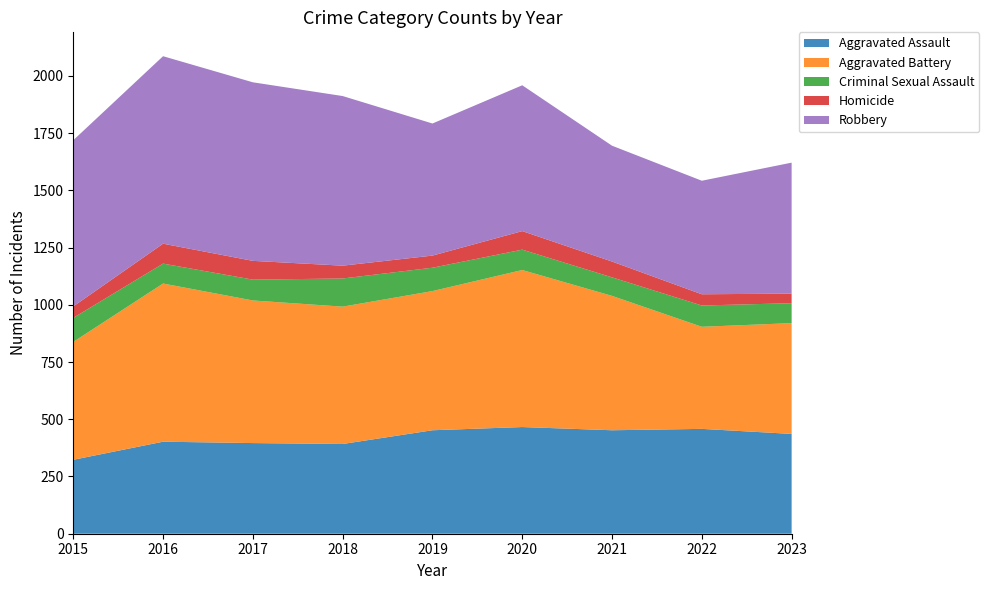

Reading left to right, what are all the values shown in this chart?

Aggravated Assault: 323	402	396	392	452	466	452	458	436
Aggravated Battery: 515	691	623	600	608	686	587	446	484
Criminal Sexual Assault: 105	87	91	123	102	89	81	93	87
Homicide: 50	87	82	56	53	81	69	49	42
Robbery: 726	819	780	741	577	637	506	496	572